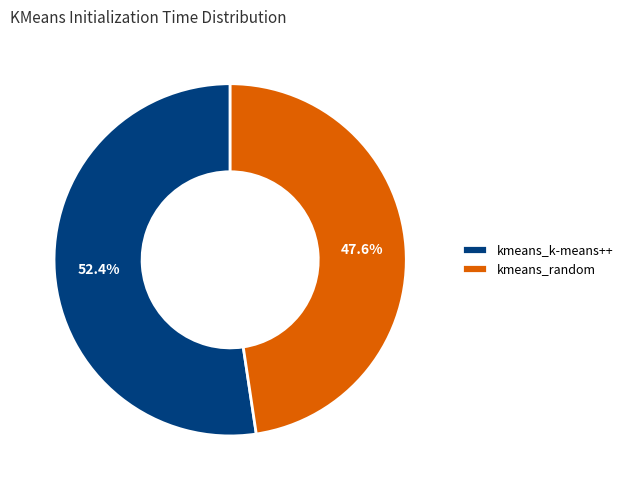

Does kmeans_k-means++ account for over 50% of the chart?

Yes